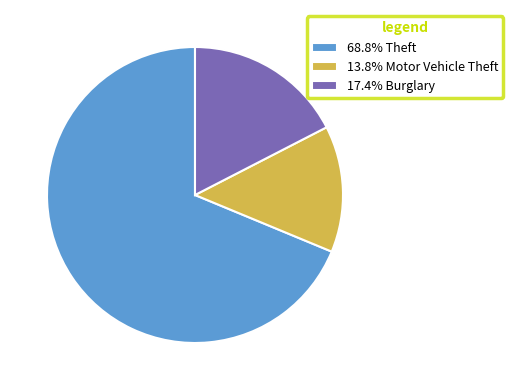

Does 13.8% Motor Vehicle Theft represent more than half of the total?

No